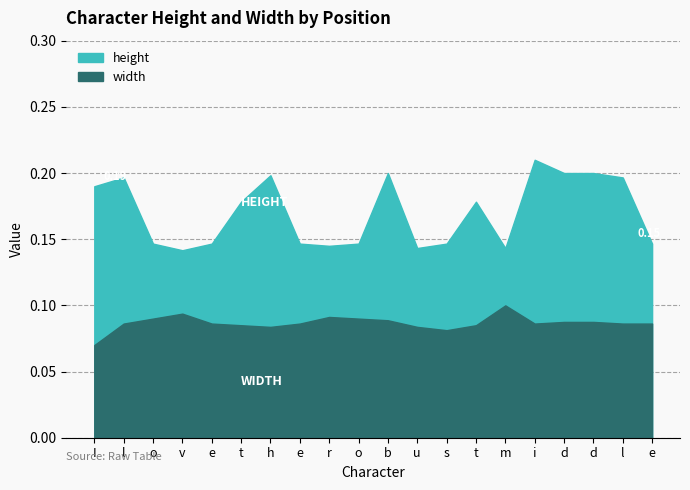

True or false: height and width cross at least once.

False